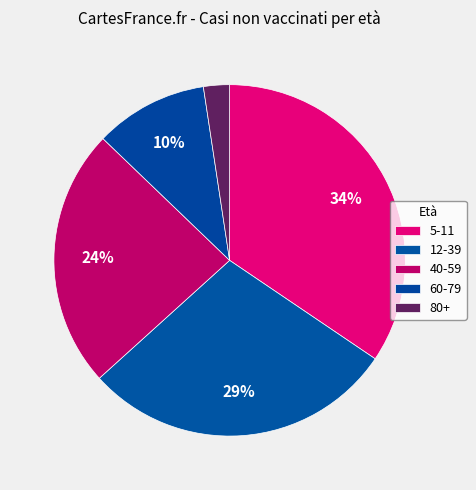

Combined, what portion of the pie is 60-79 and 80+?

12.8%